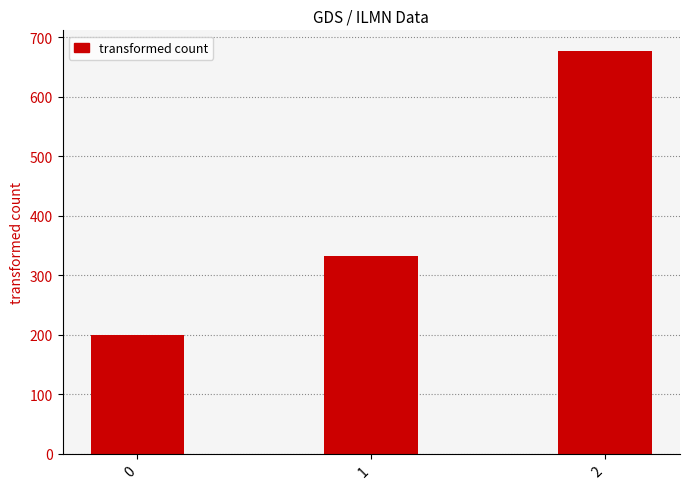

Reading right to left, extract all data points from this chart.

2=677.8	1=333.3	0=200.0